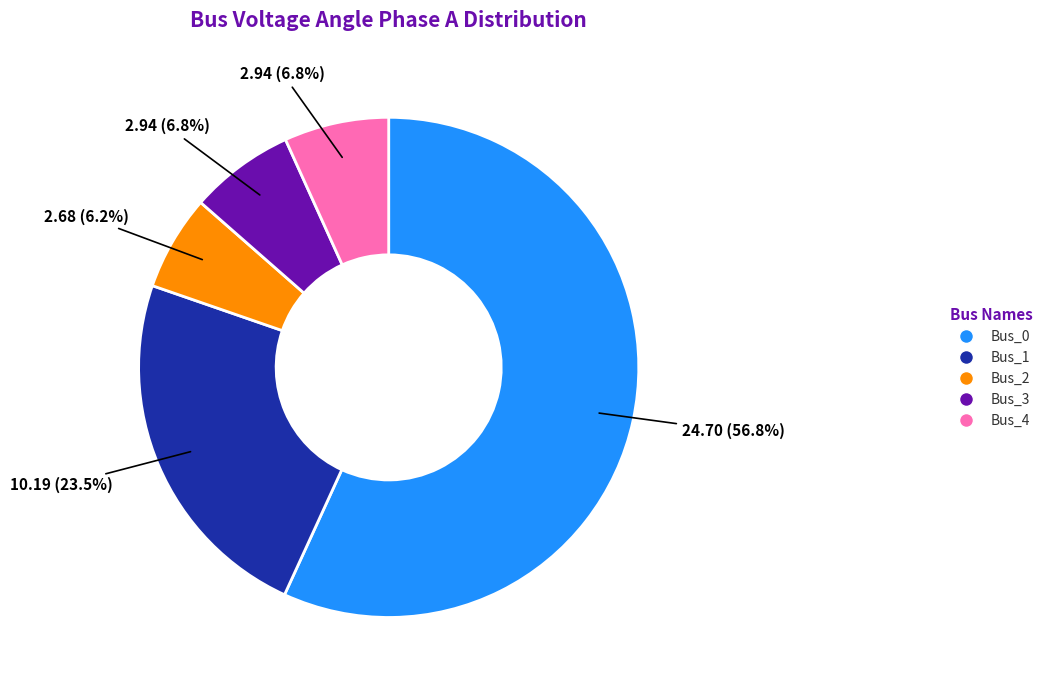

How many segments does this pie chart have?

5